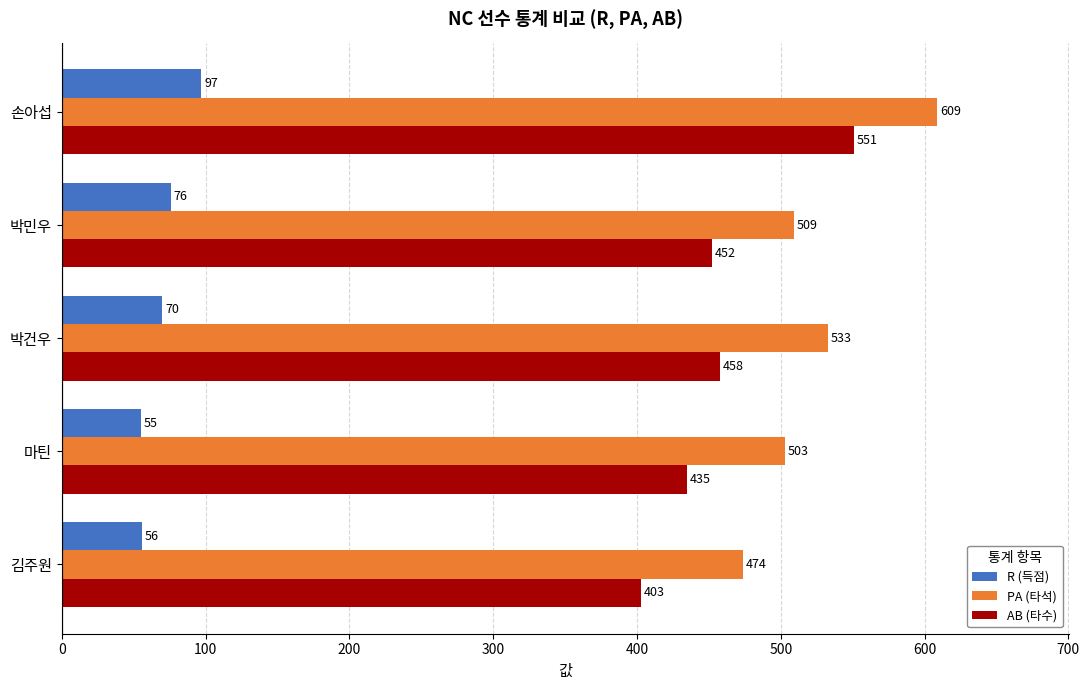

Which label corresponds to the smallest value in the chart?

마틴